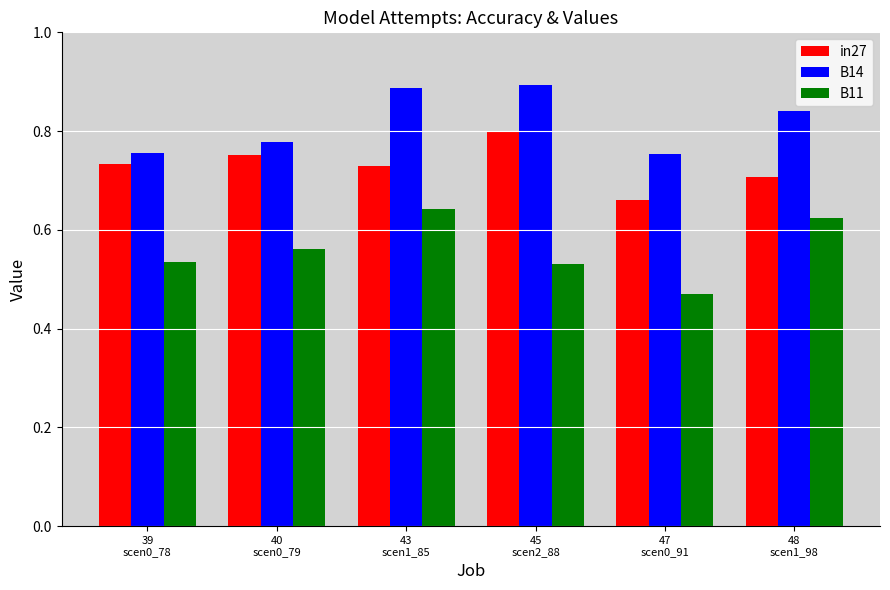

Are the bars grouped side by side (vs. stacked)?

Yes